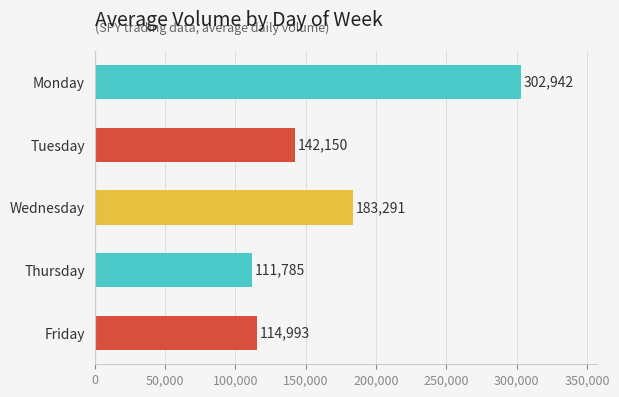

The value at Tuesday is 235198. True or false?

False